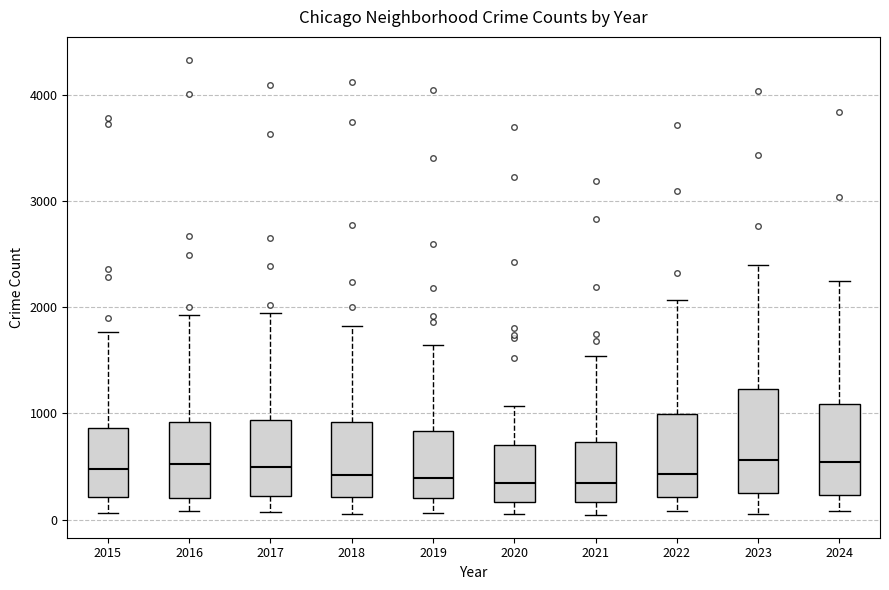

Which box is the tallest, from its lower edge to its upper edge?

2023